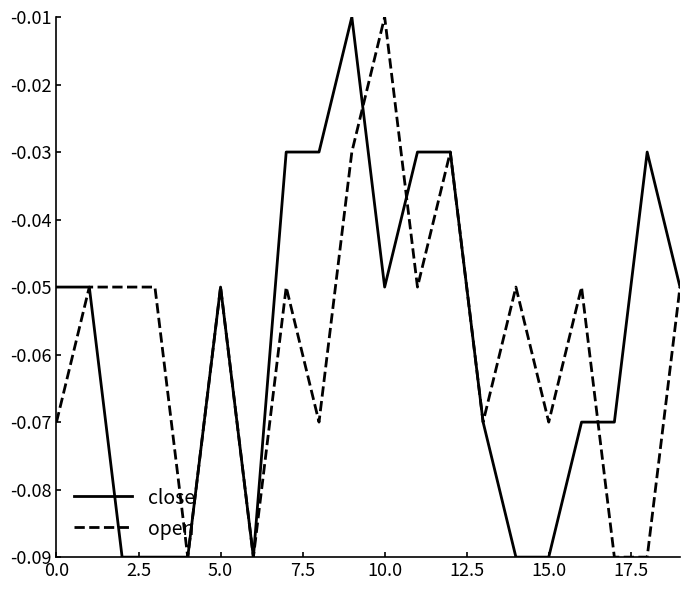

Does the chart display data point markers on the line(s)?

No